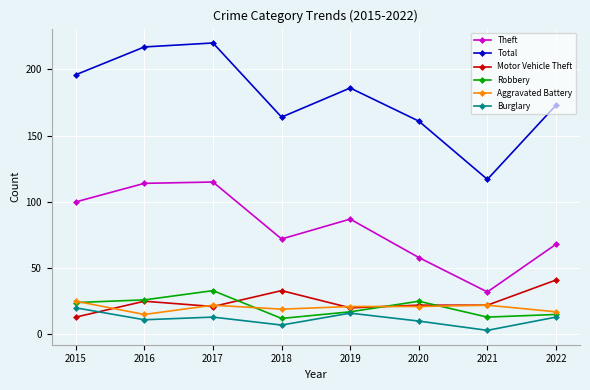

Read the Total value at 2018, to the nearest 50.

150